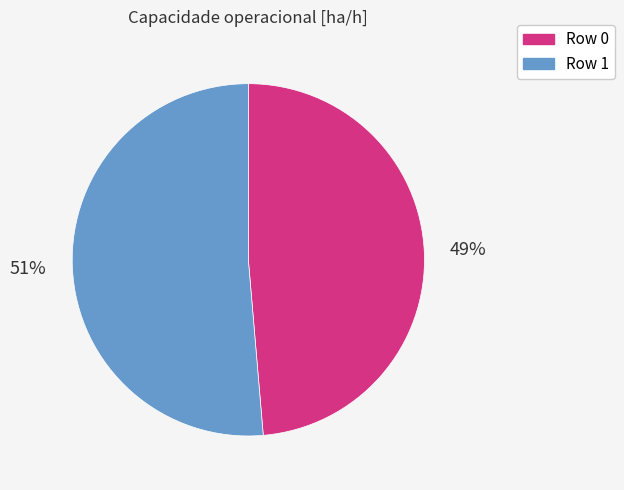

To the nearest percent, what is the combined percentage of Row 0 and Row 1?

100%